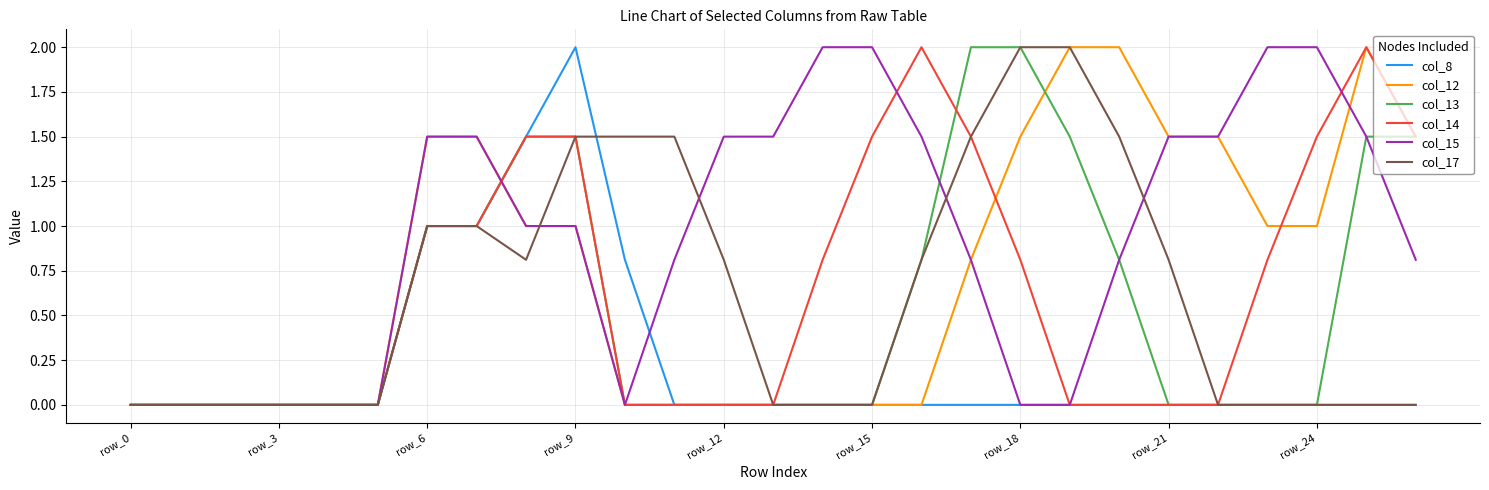

Which series has the largest total across all categories?

col_15